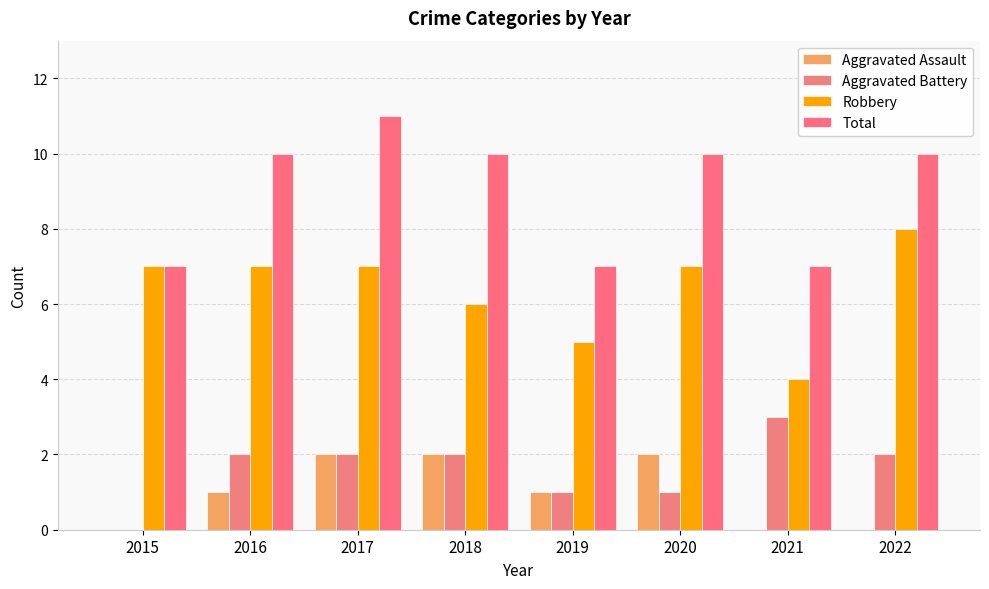

What is the difference between the maximum and minimum values in the Aggravated Assault series?

2